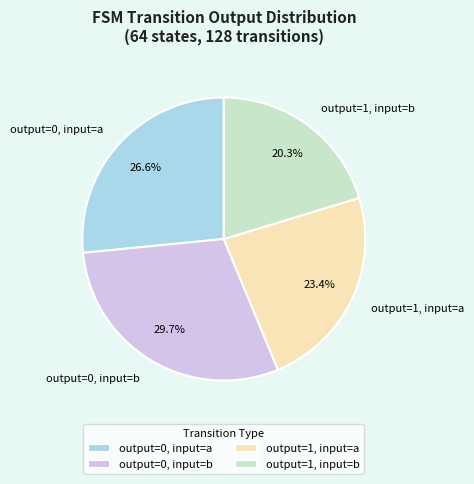

Is there a majority slice in this chart?

No